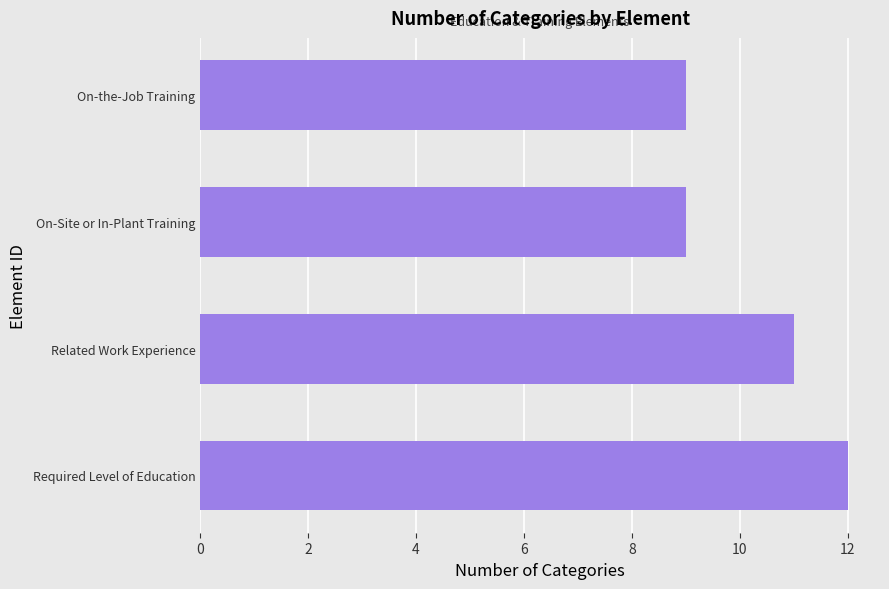

True or false: the data shows 15 at On-the-Job Training.

False